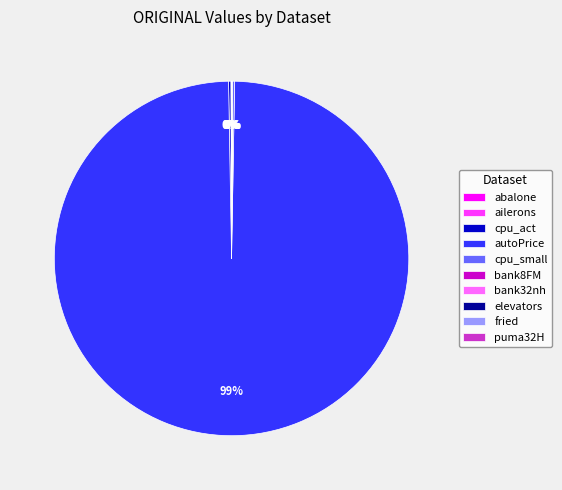

What is the majority slice?

autoPrice